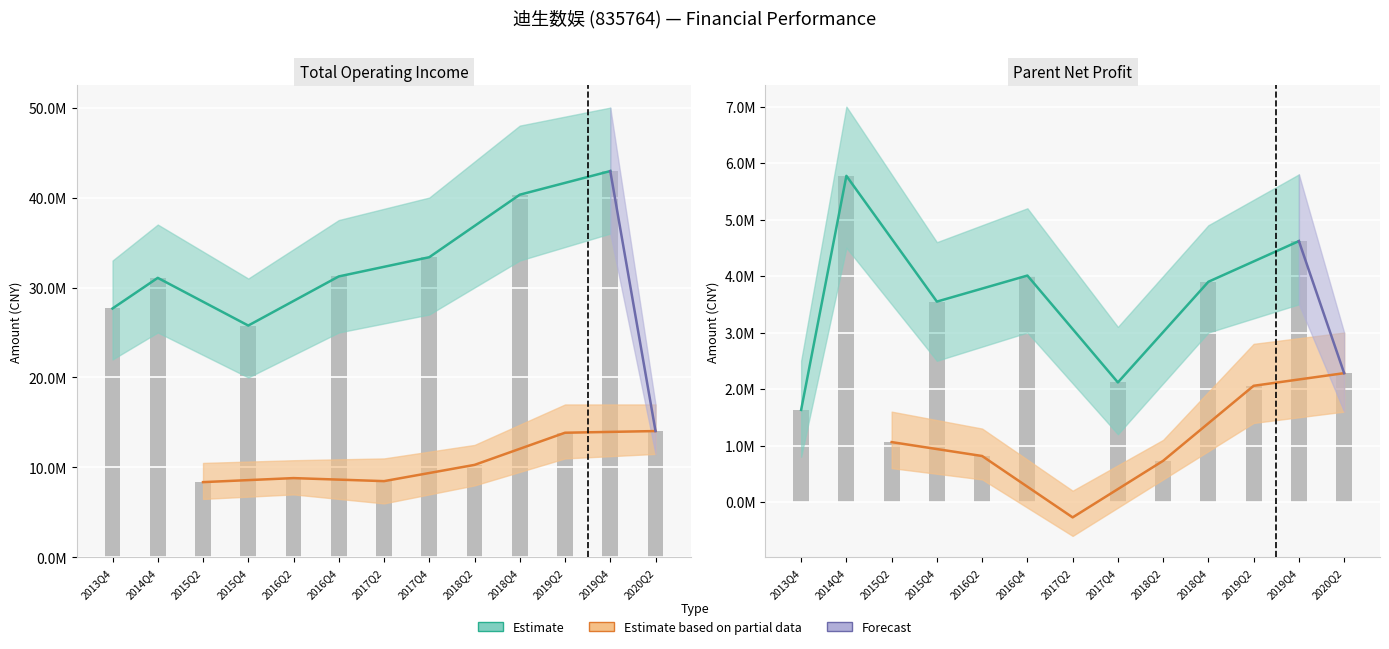

At how many categories does at least one series exceed 5435416?

13